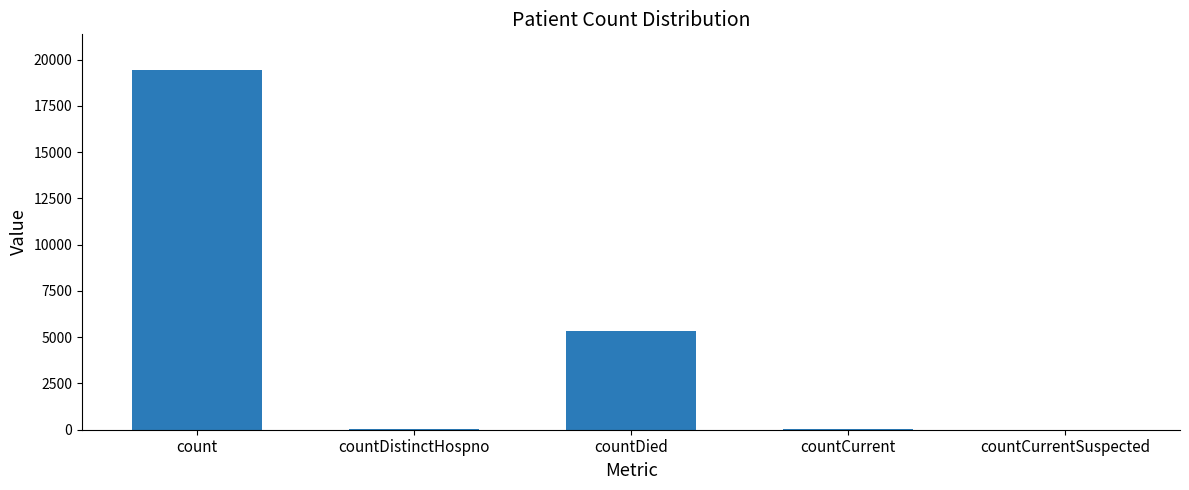

Approximately how many times larger is the value at count compared to countDied?

3.6